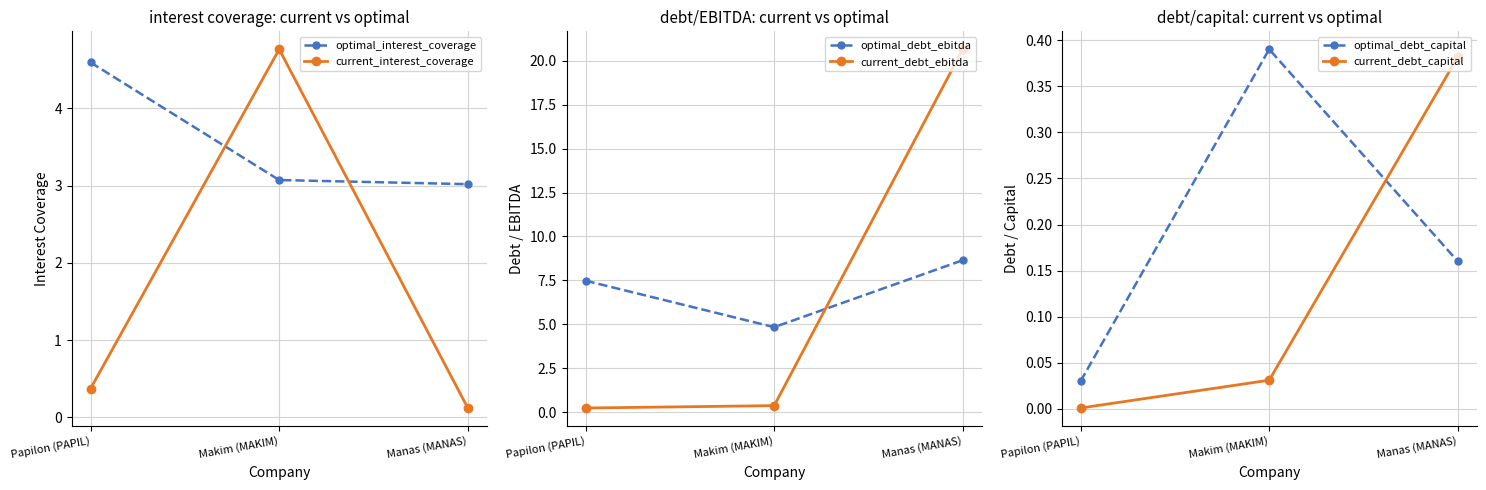

Does the chart have visible grid lines?

Yes